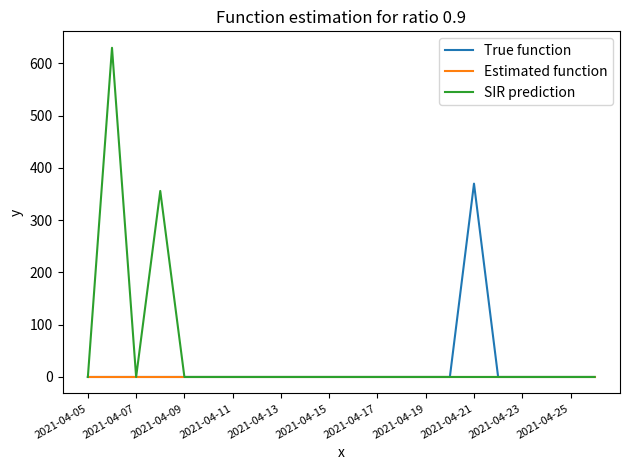

Which series has the widest spread of values?

SIR prediction